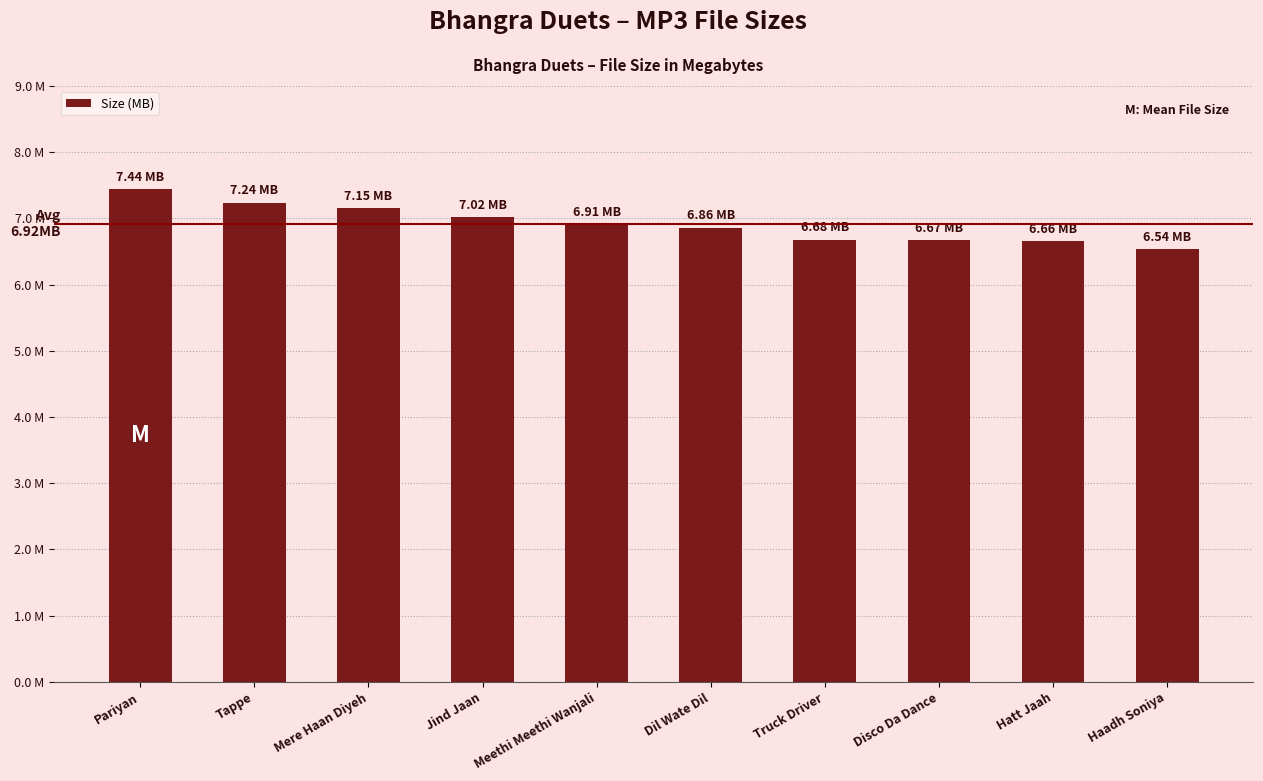

What position from the left is Disco Da Dance?

8